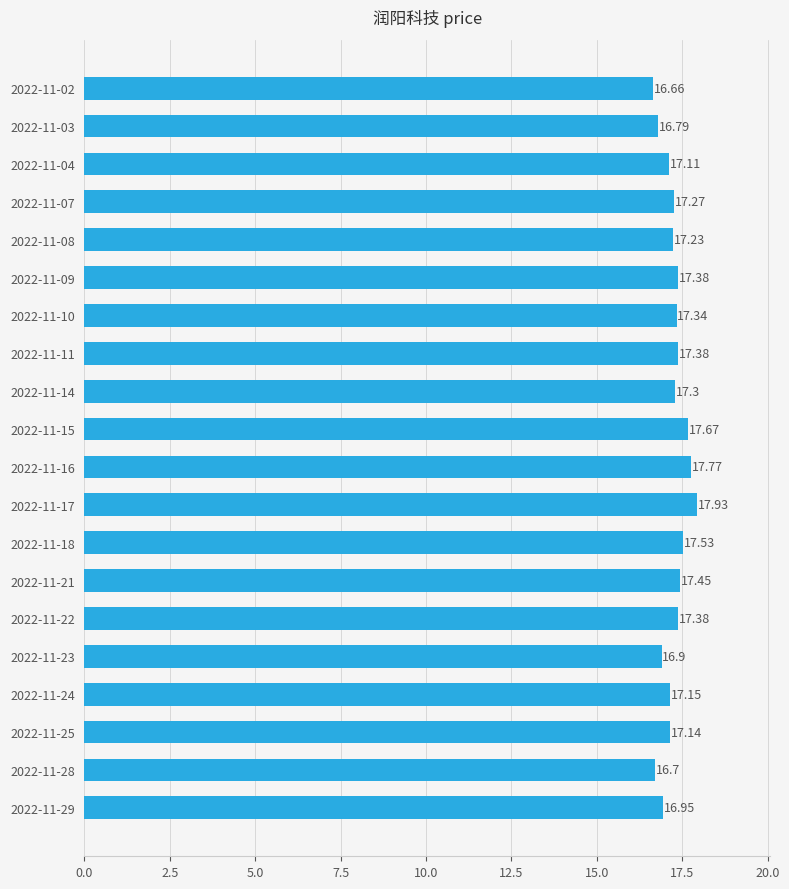

What is the difference between the maximum and minimum values?

1.3